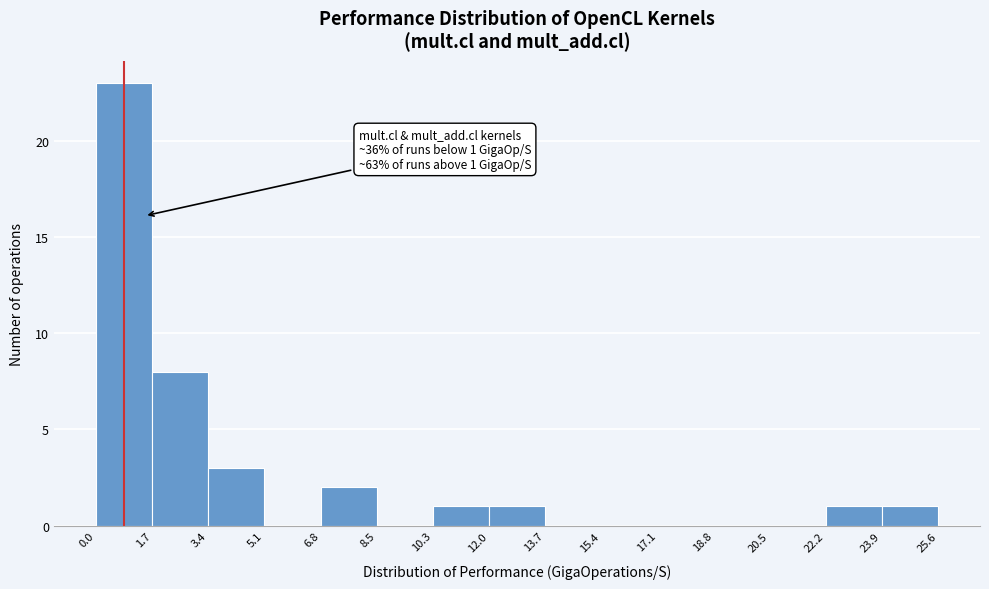

Which range on the x-axis has the tallest bar?

0.0 to 1.7